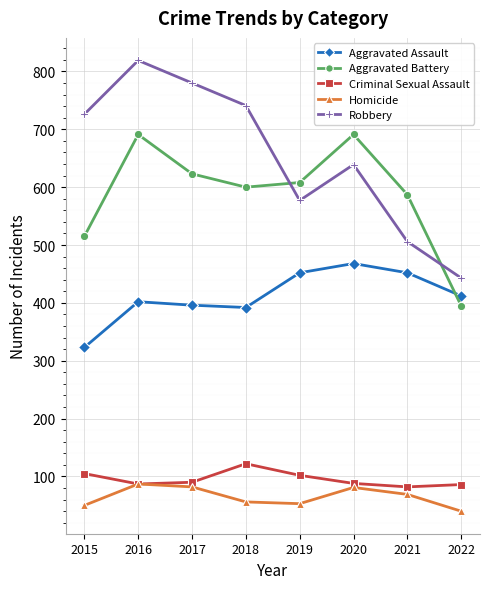

What is the difference between the maximum and second lowest values in the Aggravated Assault series?

76